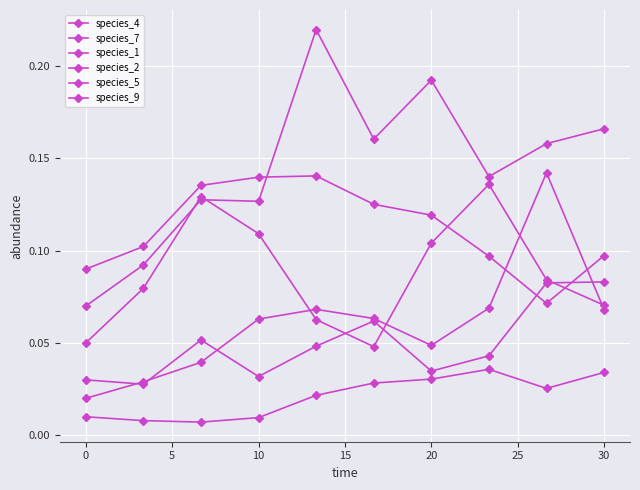

How many interior local peaks does the species_5 series have?

3